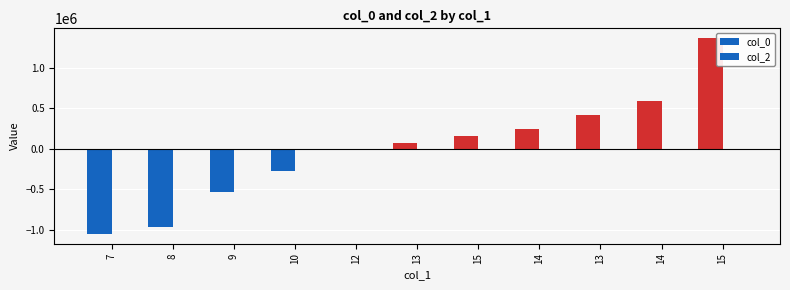

Does the chart contain any negative values?

Yes